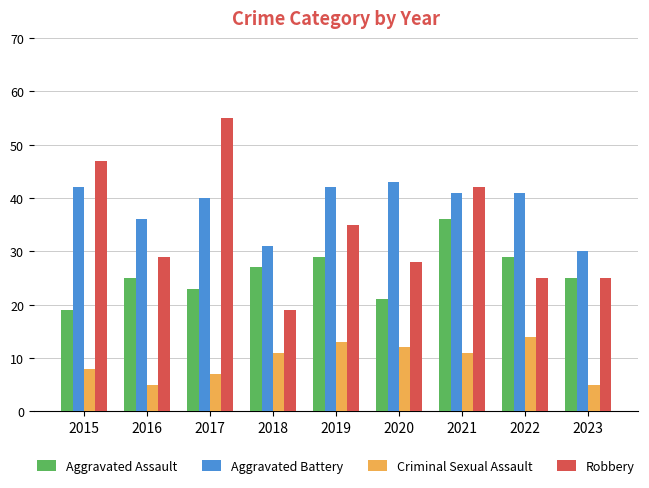

Rank the series at 2021 from lowest to highest value.

Criminal Sexual Assault, Aggravated Assault, Aggravated Battery, Robbery